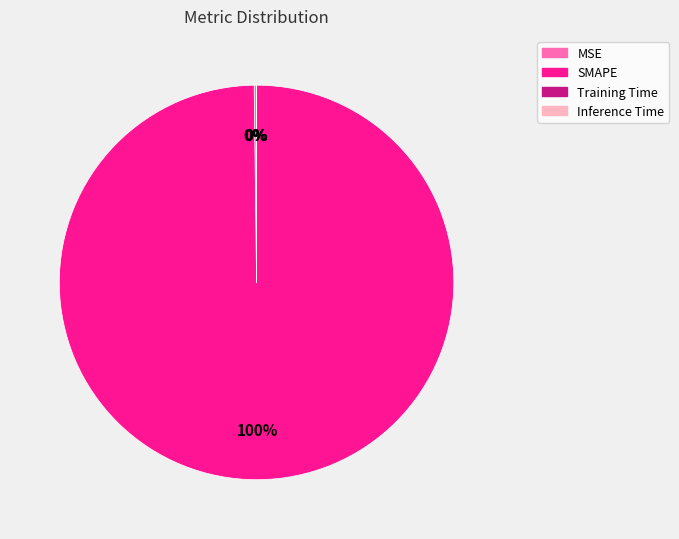

What is the largest slice in the pie chart?

SMAPE